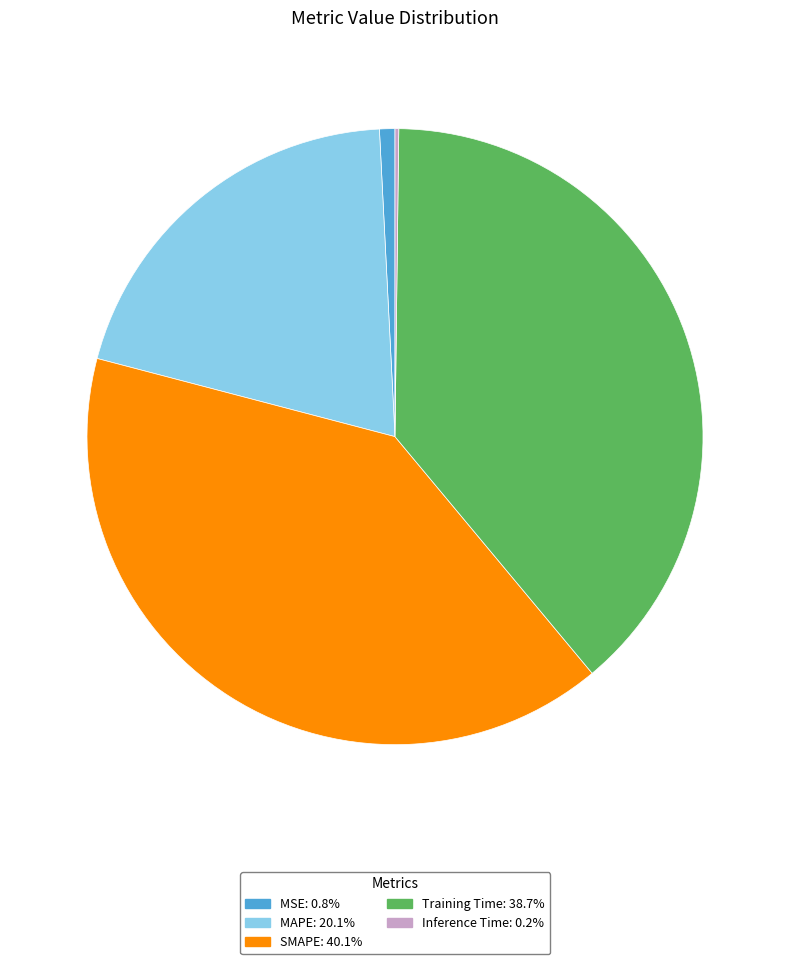

Combined, do SMAPE: 40.1% and MSE: 0.8% account for over 50%?

No